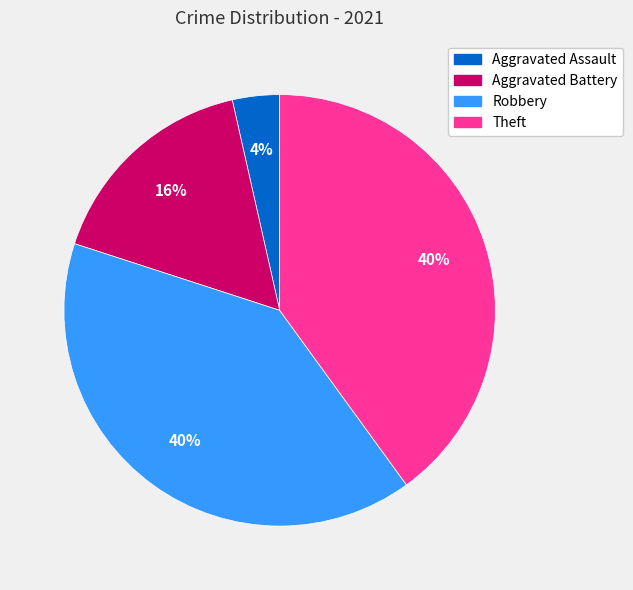

To the nearest percent, what is the combined percentage of Aggravated Assault and Theft?

44%